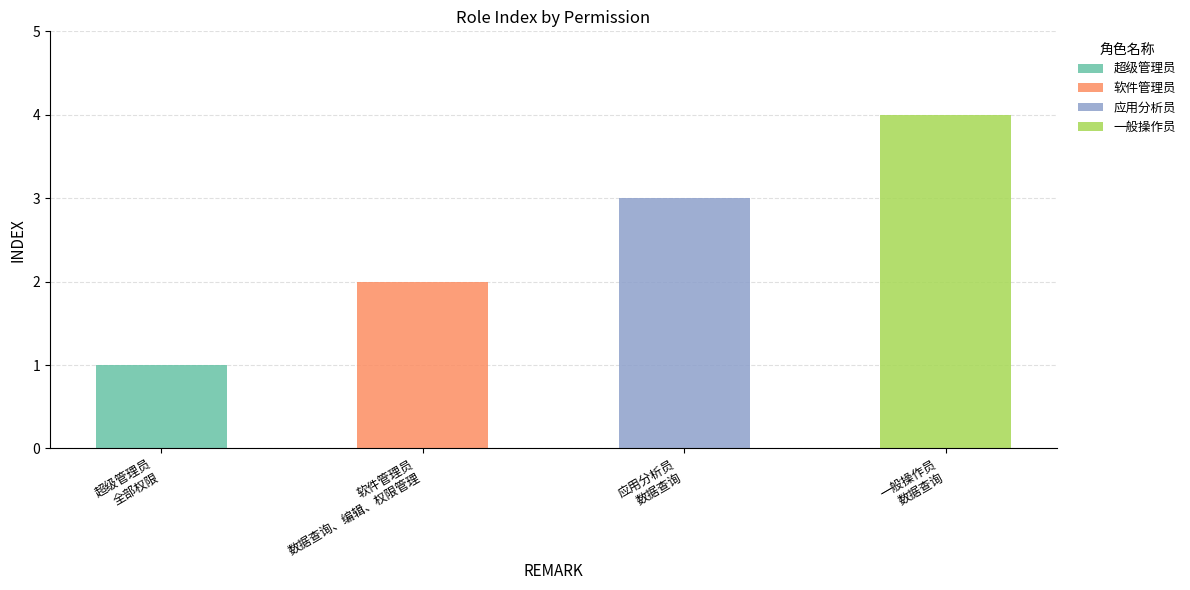

What is the difference between the maximum and second lowest values?

2